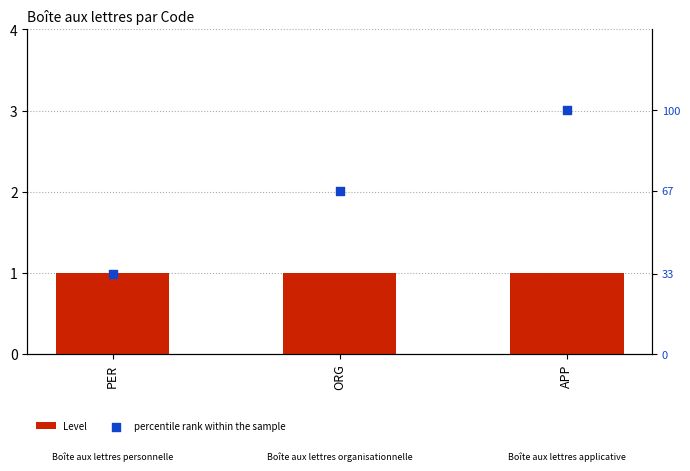

Which series has the largest Y range (max minus min)?

percentile rank within the sample